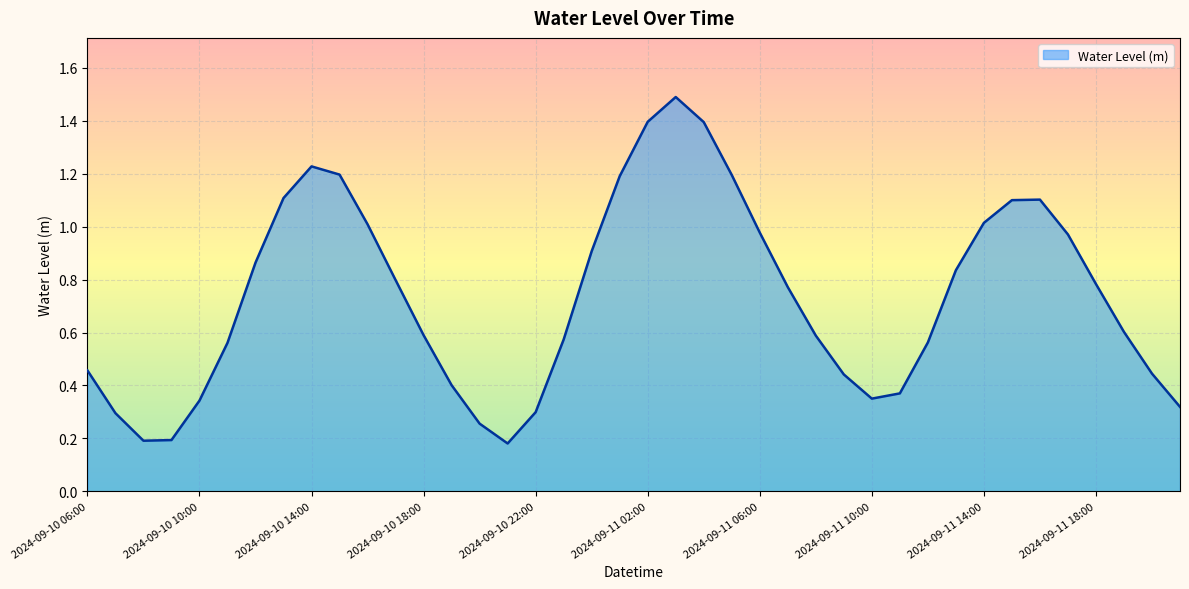

What is the maximum value shown in the chart?

1.5